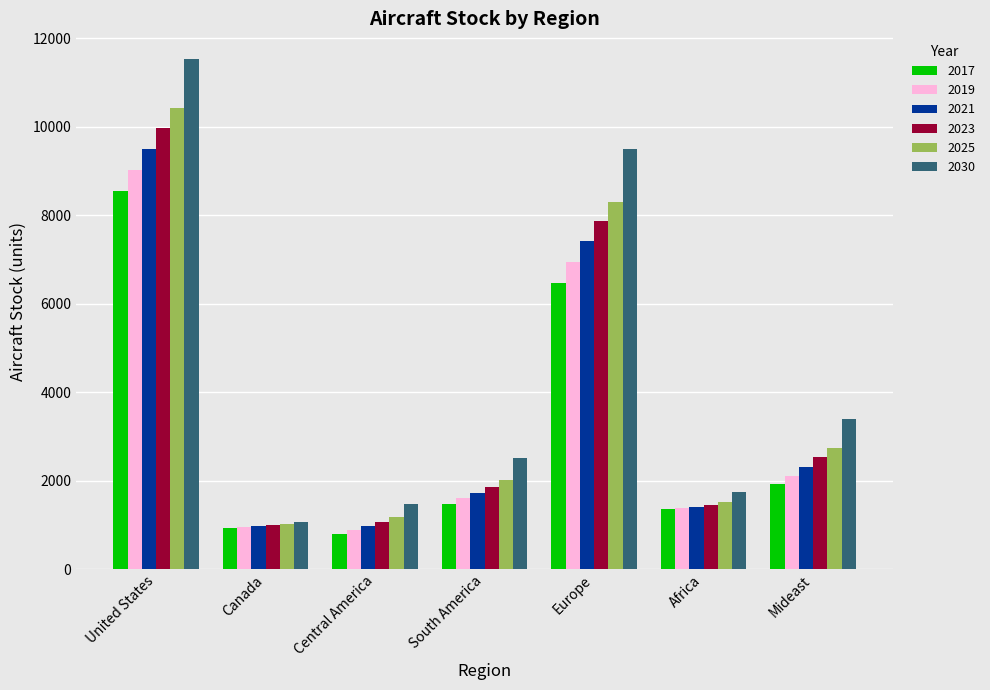

At South America, list the series in order from smallest to largest.

2017, 2019, 2021, 2023, 2025, 2030